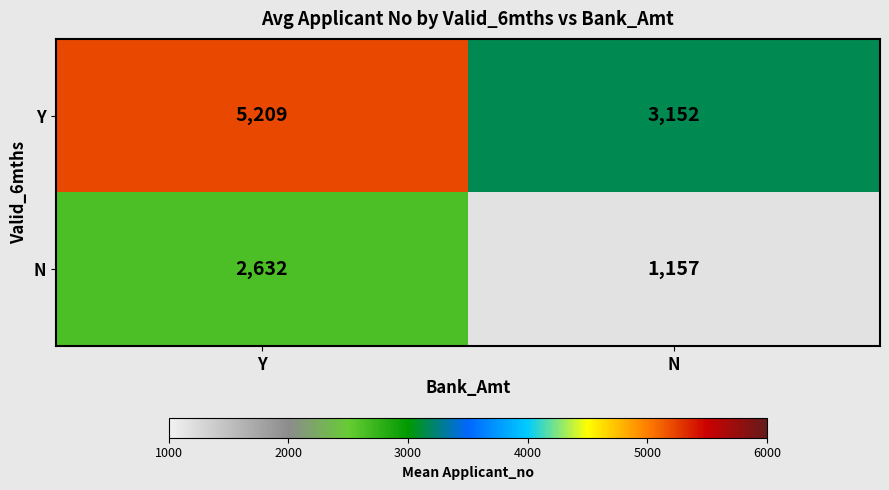

Reading left to right, transcribe all the data shown in this chart.

Y: 5209	3152
N: 2632	1157